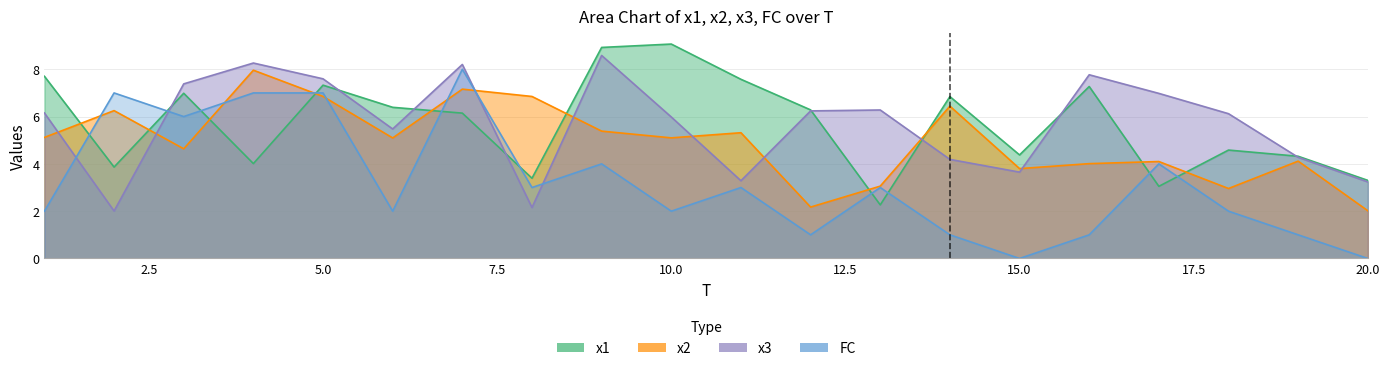

At which label is FC closest to 4?

9